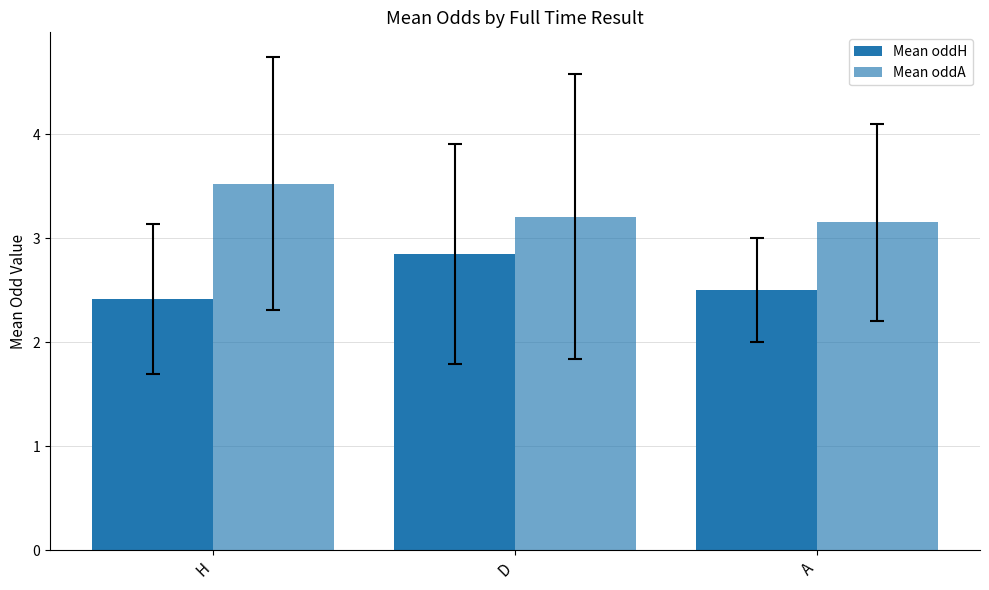

Are the bars horizontal?

No